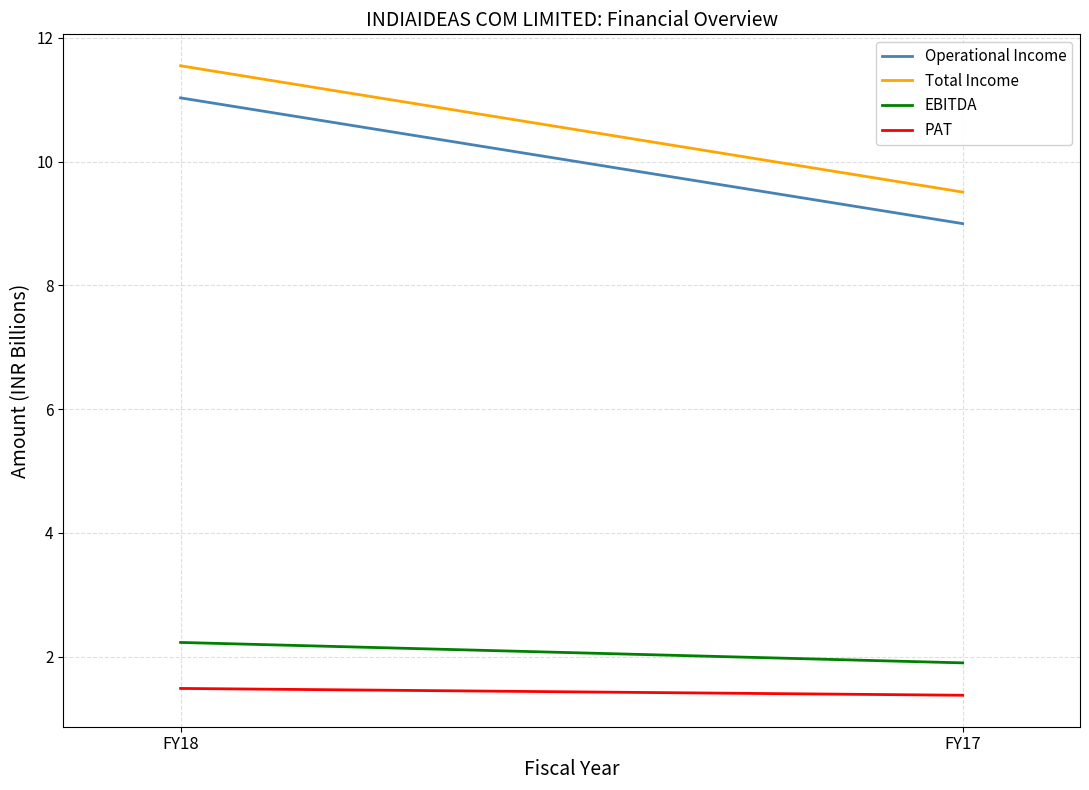

What is the total value across all series at FY18?

26.3